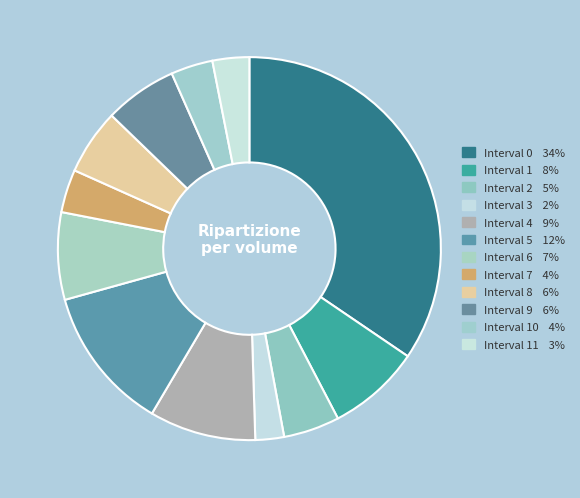

How many segments does this pie chart have?

12